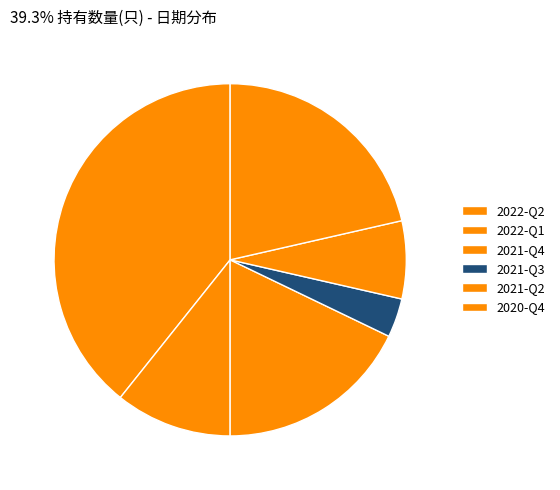

What portion of the pie excludes 2022-Q1?

89.3%